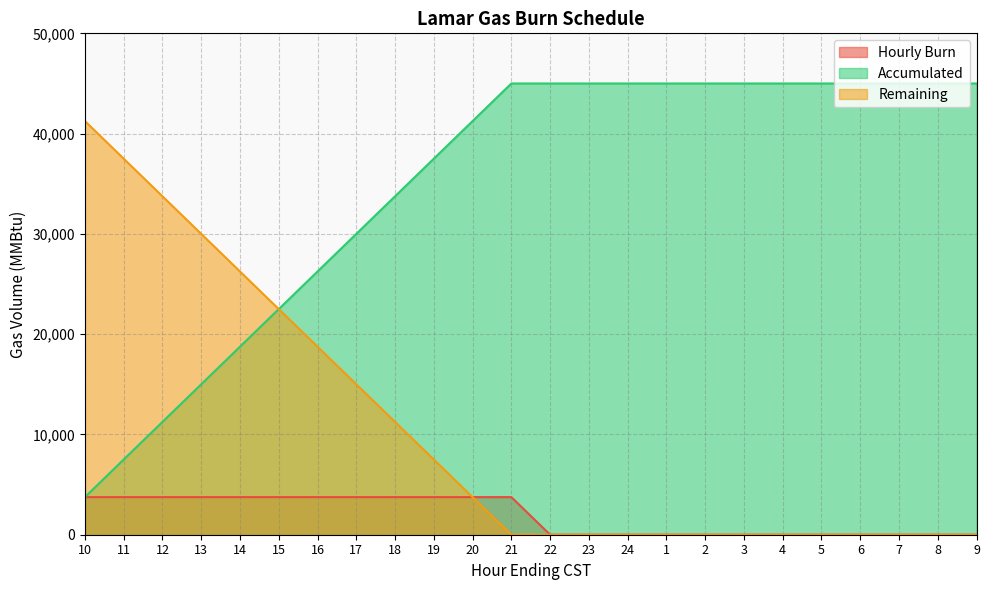

Which has a higher value, 12 or 6?

12